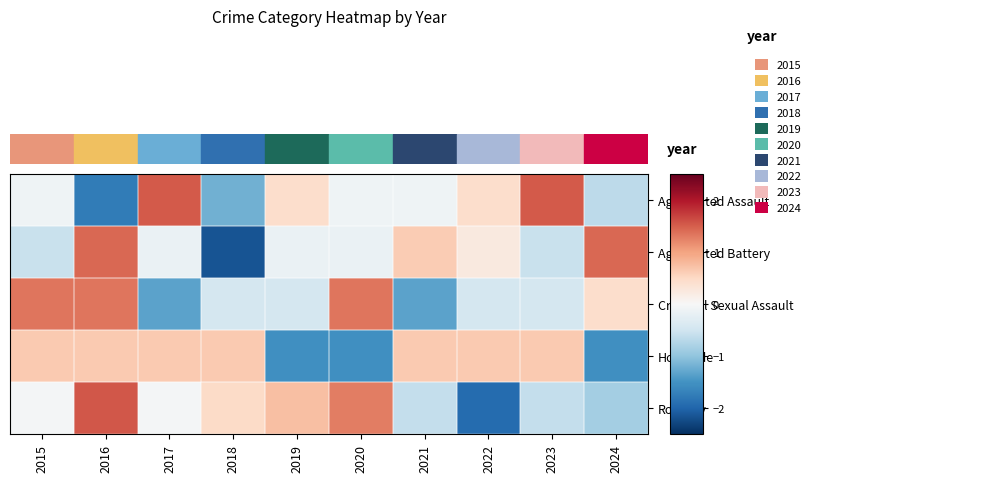

Between 2016 and 2018, which series saw the biggest shift?

Aggravated Battery